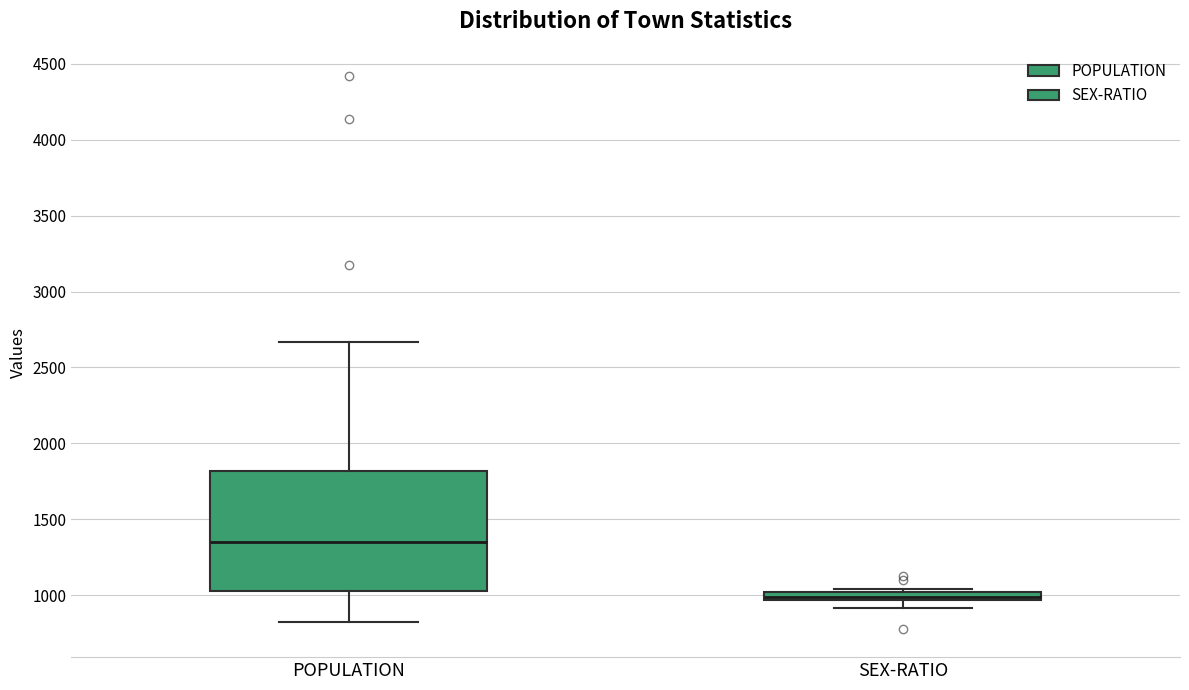

Where does the lower whisker of the box for SEX-RATIO end on the y-axis? The values are not printed on the chart, so give them approximately, as read against the axis.

900